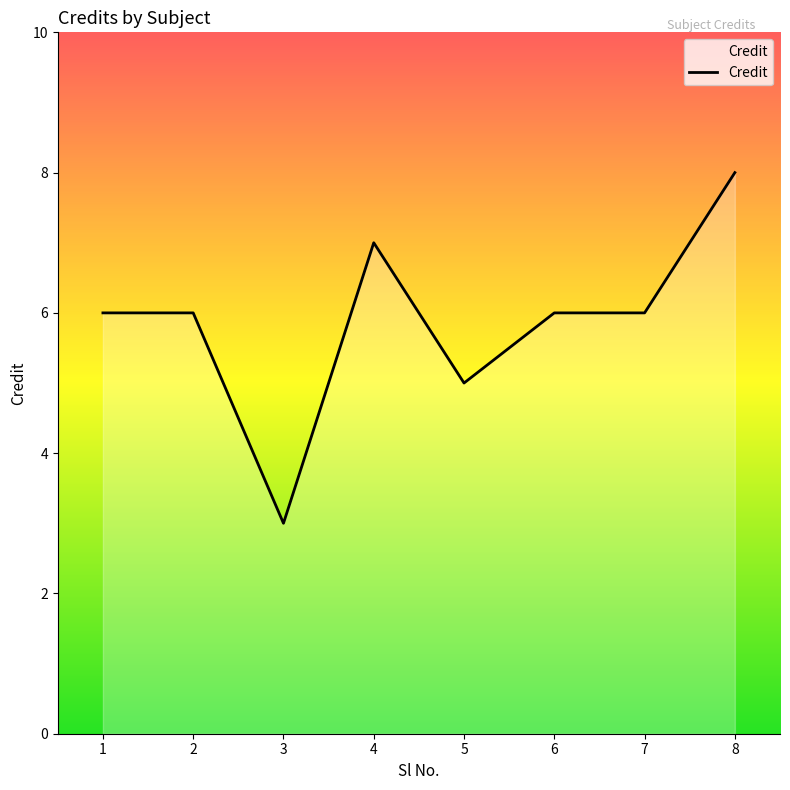

Does the chart have visible grid lines?

No